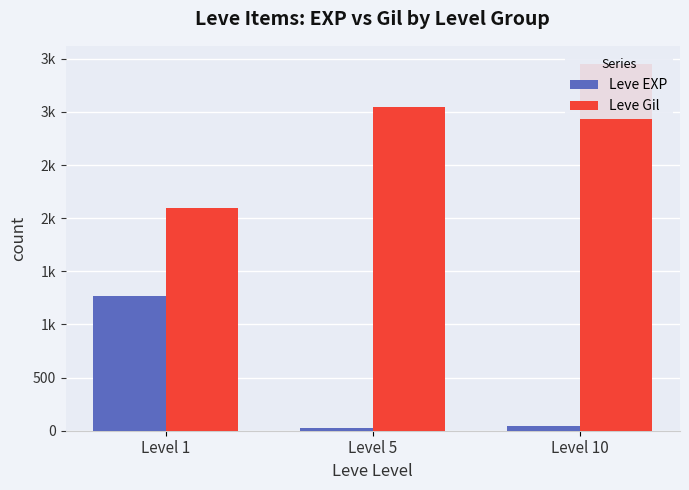

What is the highest value of the Leve Gil series?

3450